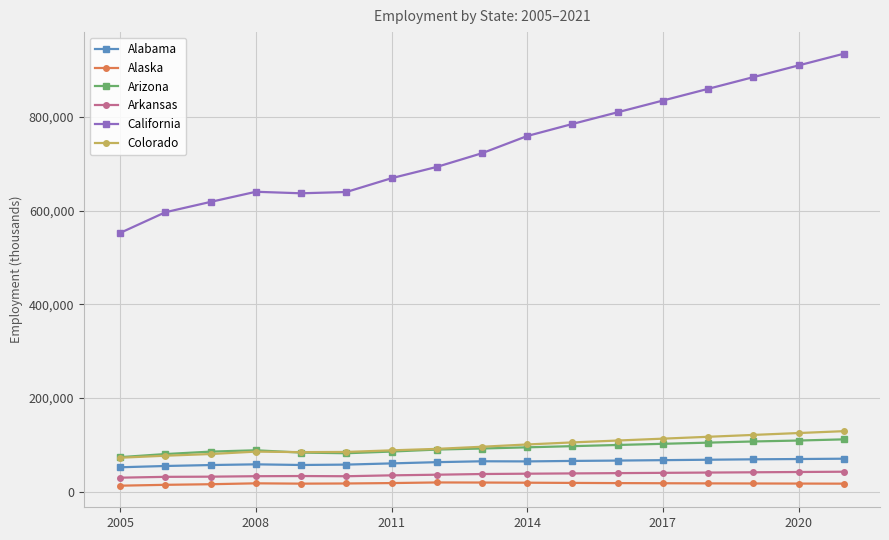

True or false: Alaska has more than 0 interior local peaks.

True